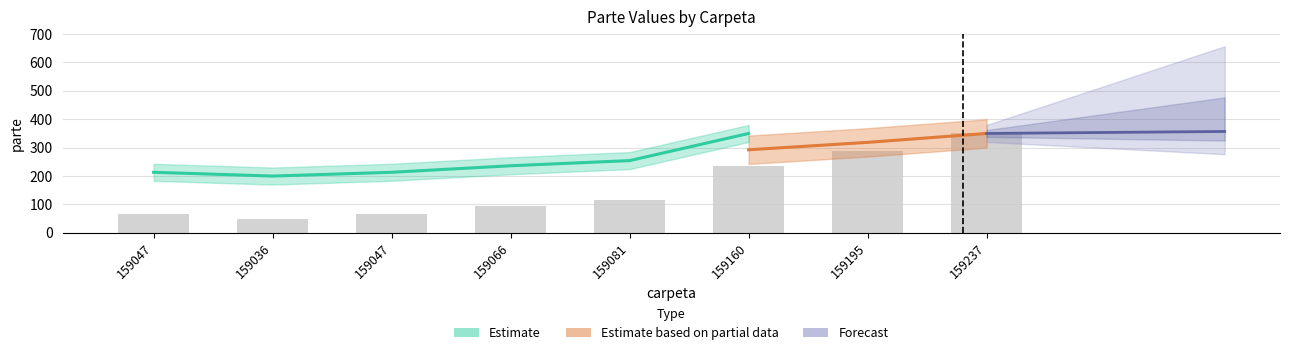

Approximately how many times larger is the value at 159066 compared to 159047?

1.4